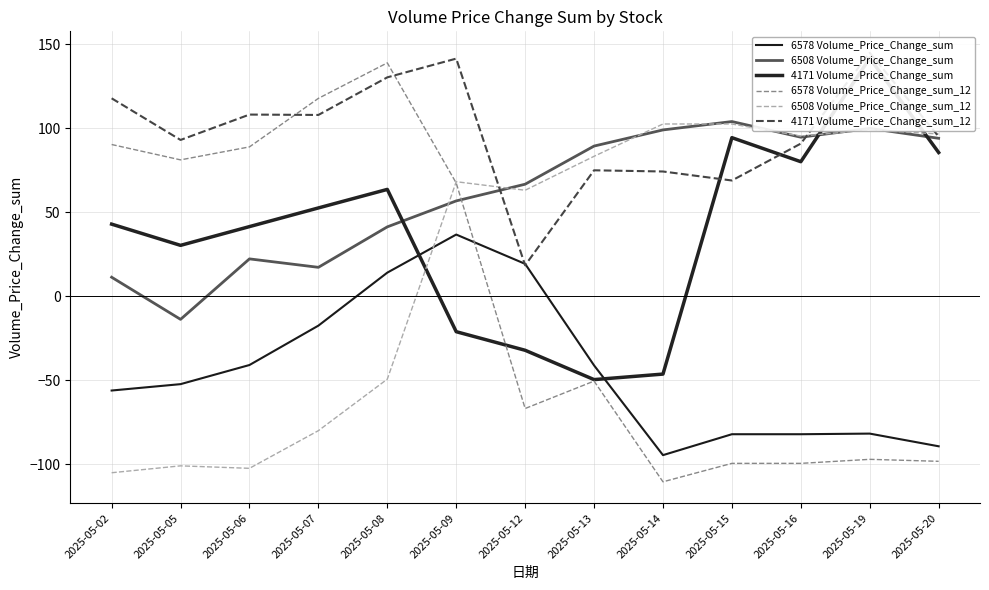

Reading right to left, list all the values displayed in this chart.

6578 Volume_Price_Change_sum: -89.3	-81.8	-82.2	-82.2	-94.6	-41.2	19.3	36.7	14.0	-17.5	-41.0	-52.4	-56.1
6508 Volume_Price_Change_sum: 94.0	99.9	94.7	104.0	99.0	89.4	66.7	56.8	41.3	17.2	22.2	-13.8	11.3
4171 Volume_Price_Change_sum: 85.6	141.7	80.1	94.4	-46.4	-49.6	-32.2	-21.1	63.6	52.6	41.5	30.3	42.9
6578 Volume_Price_Change_sum_12: -98.3	-97.1	-99.5	-99.5	-110.5	-50.5	-66.9	67.4	138.9	117.8	88.9	81.2	90.3
6508 Volume_Price_Change_sum_12: 96.6	99.0	95.4	102.5	102.5	83.3	63.1	68.2	-49.4	-80.0	-102.5	-101.0	-105.1
4171 Volume_Price_Change_sum_12: 95.1	144.9	90.9	68.9	74.3	75.0	18.4	141.5	130.3	107.9	108.2	93.0	117.8